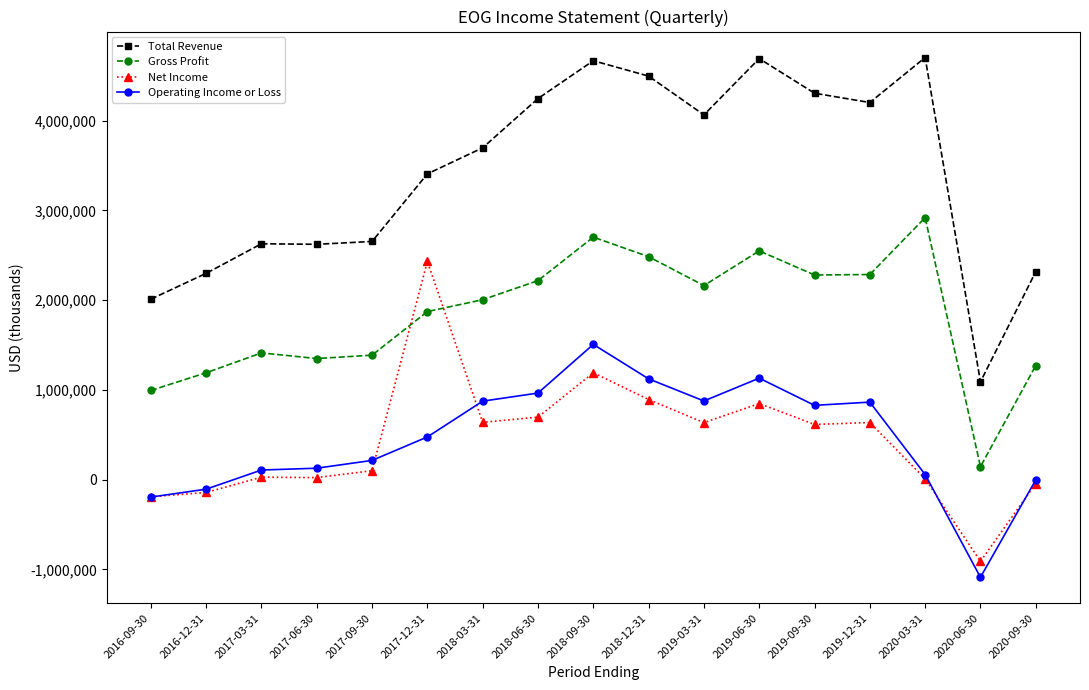

What is the label of the 7th point from the left?

2018-03-31